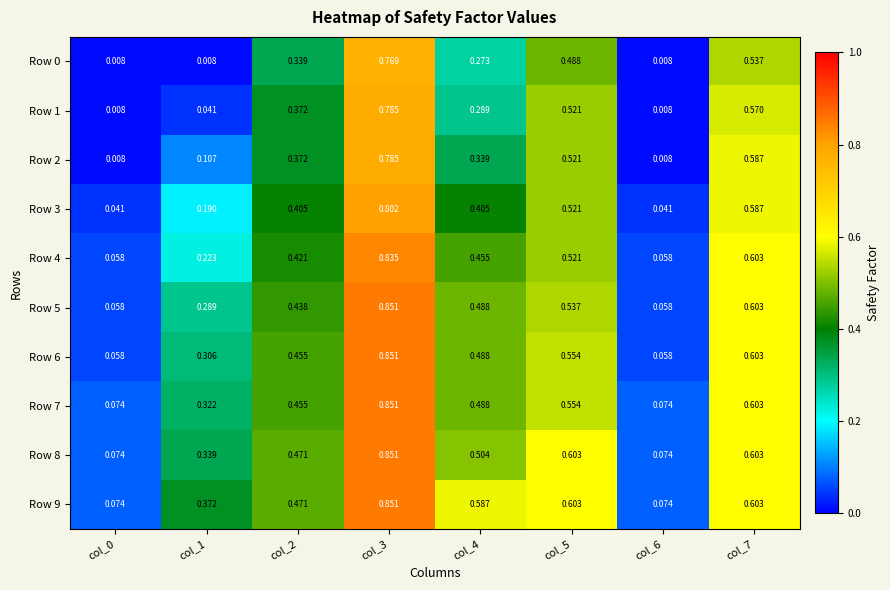

Is the value of Row 1 at col_4 greater than the value of Row 8 at col_5?

No